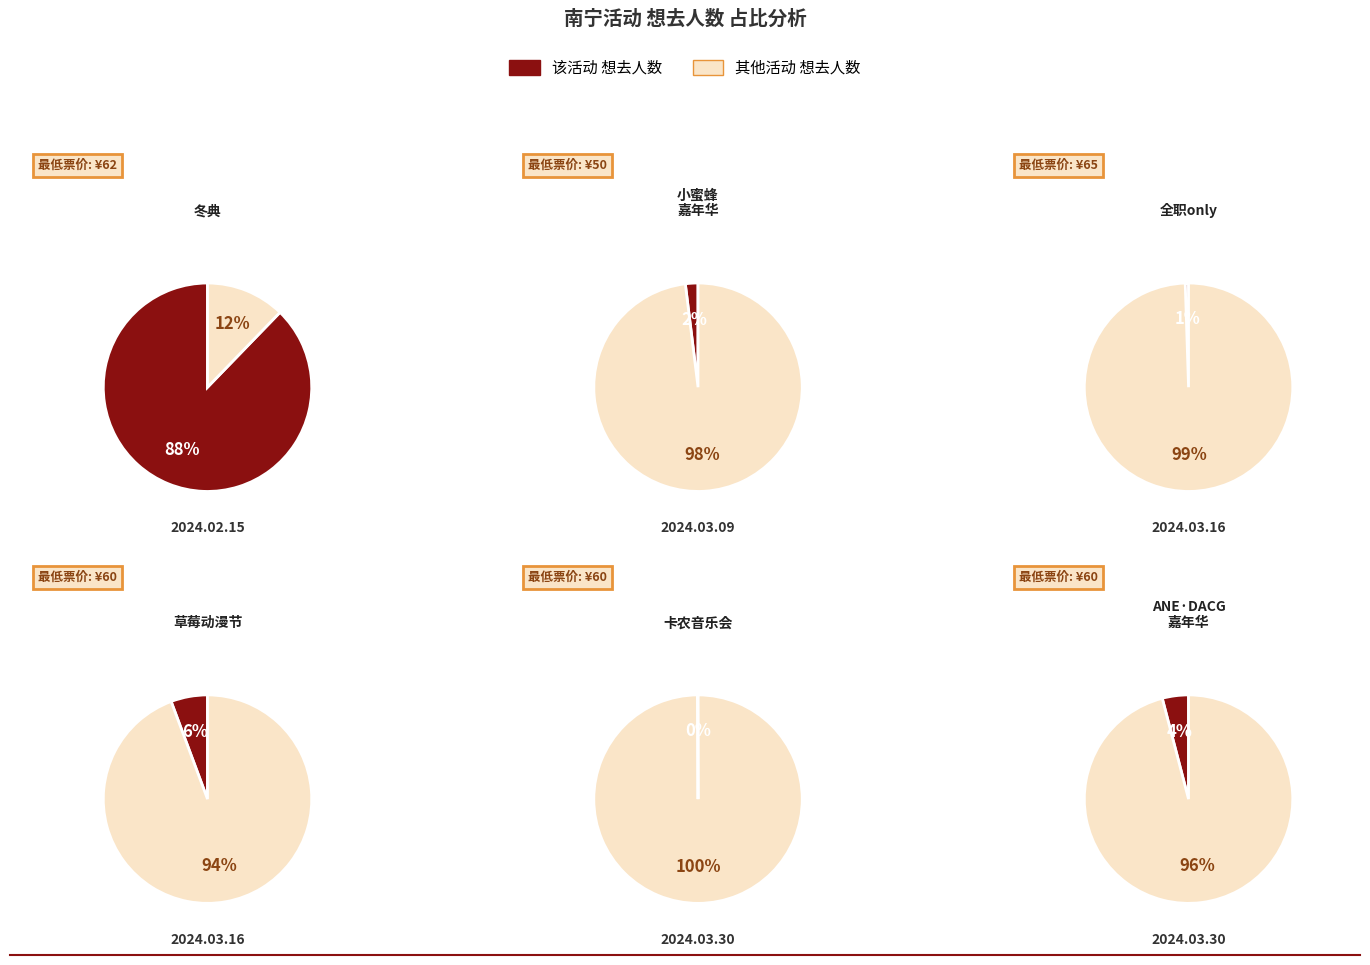

Is the sum of 南宁·第一届ANE·DACG动漫嘉年华 and 南宁·卡农·世界经典音乐之旅音乐会 greater than half?

No